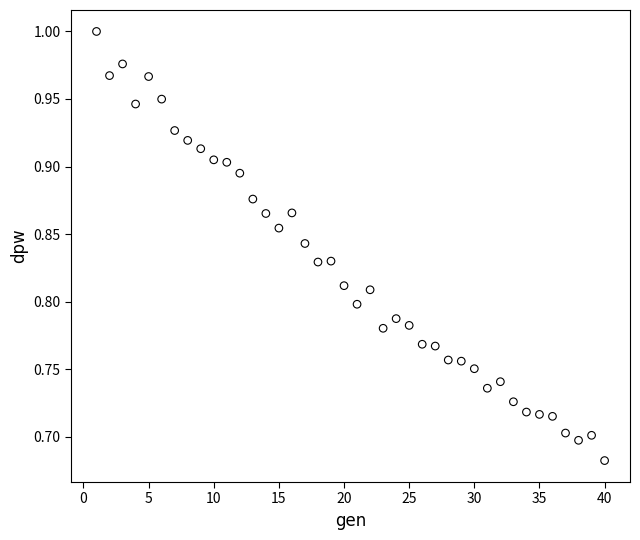

What is the range of X values (max minus min)?

39.0